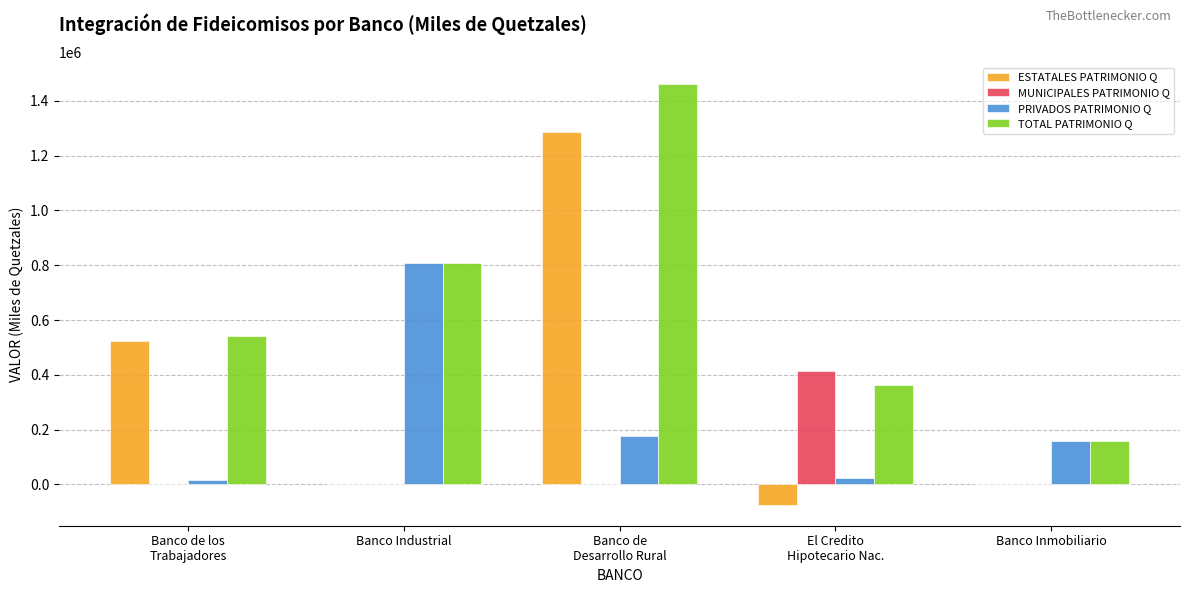

How many values in the MUNICIPALES PATRIMONIO Q series exceed 0?

2